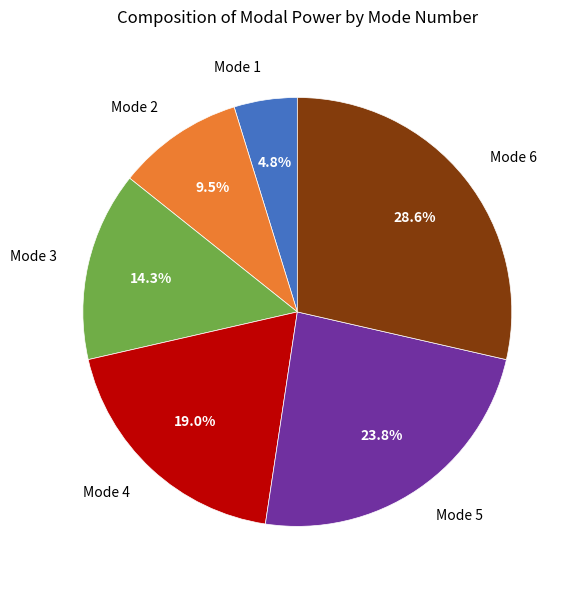

How many segments does this pie chart have?

6